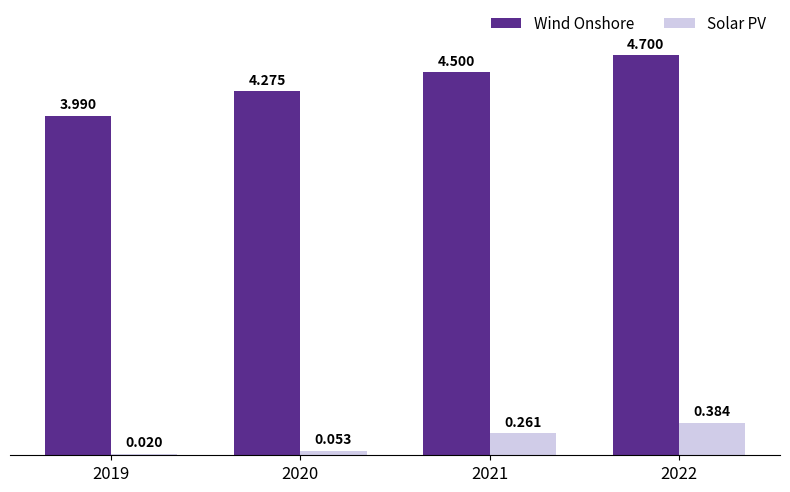

How many distinct data groups are displayed?

2